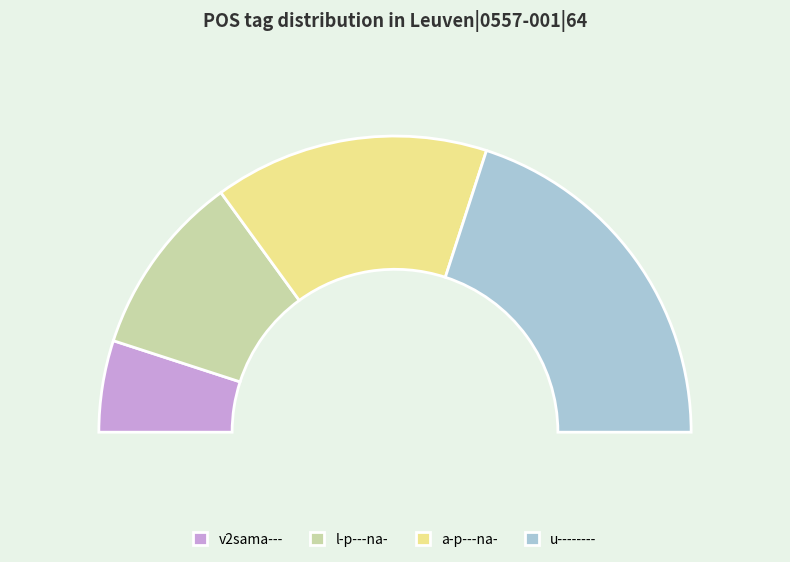

What is the change in value from v2sama--- to u--------?

+3